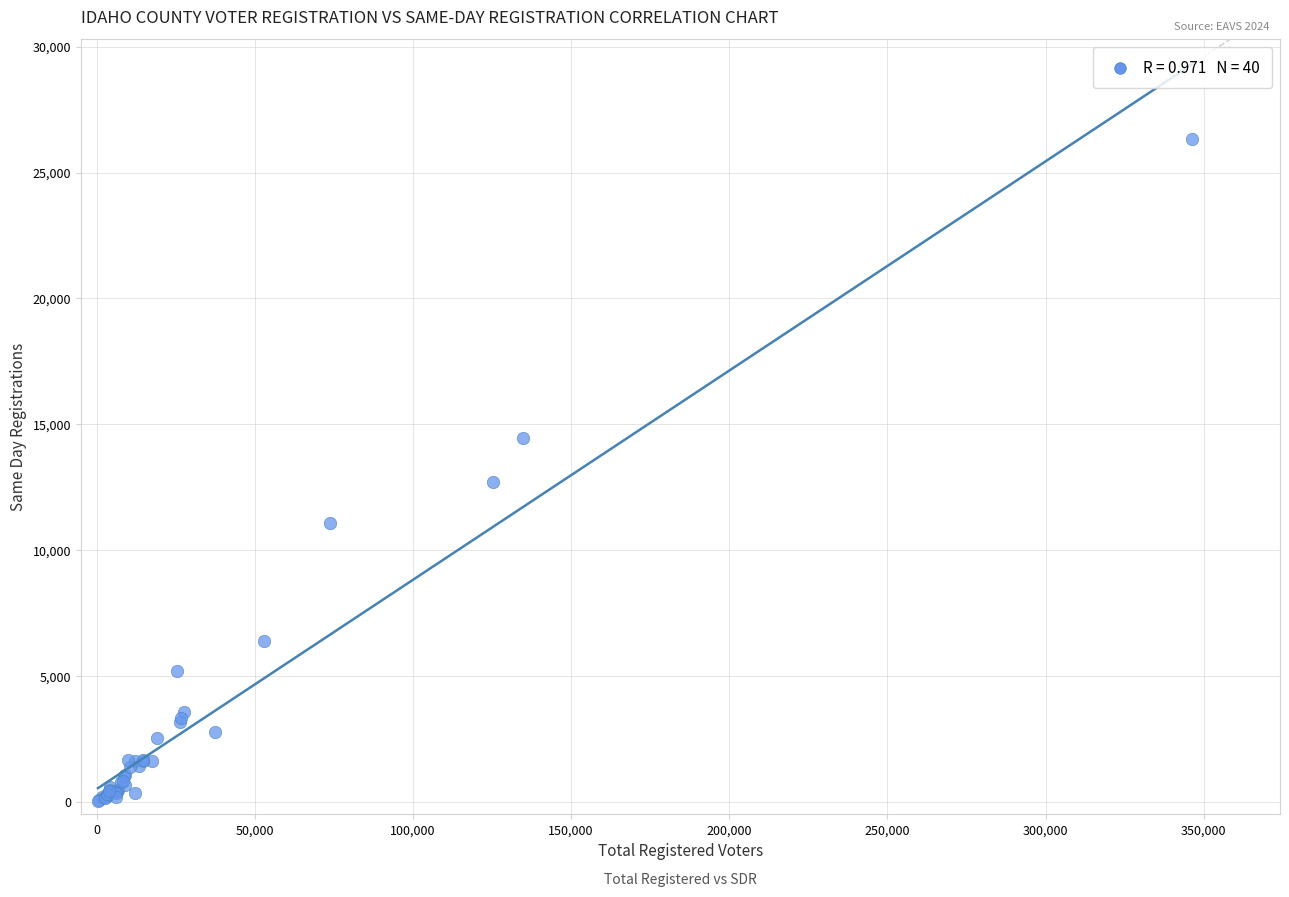

What Y value in the scatter plot is closest to 13191?

12701